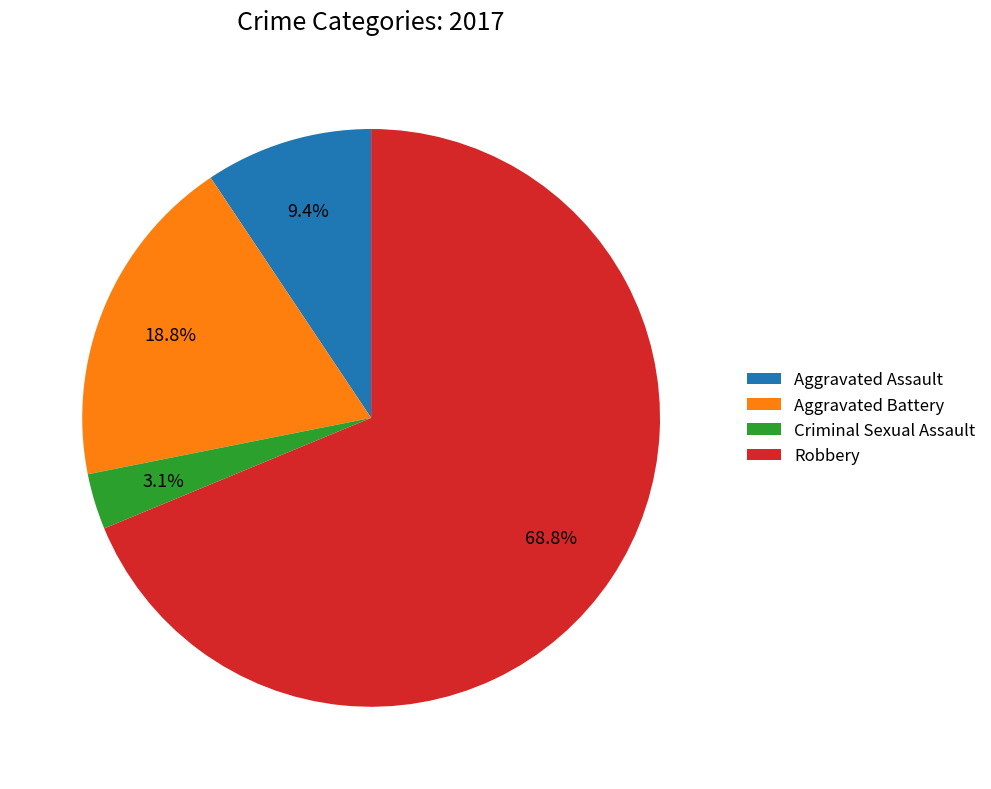

True or false: Criminal Sexual Assault accounts for 3% of the total.

True